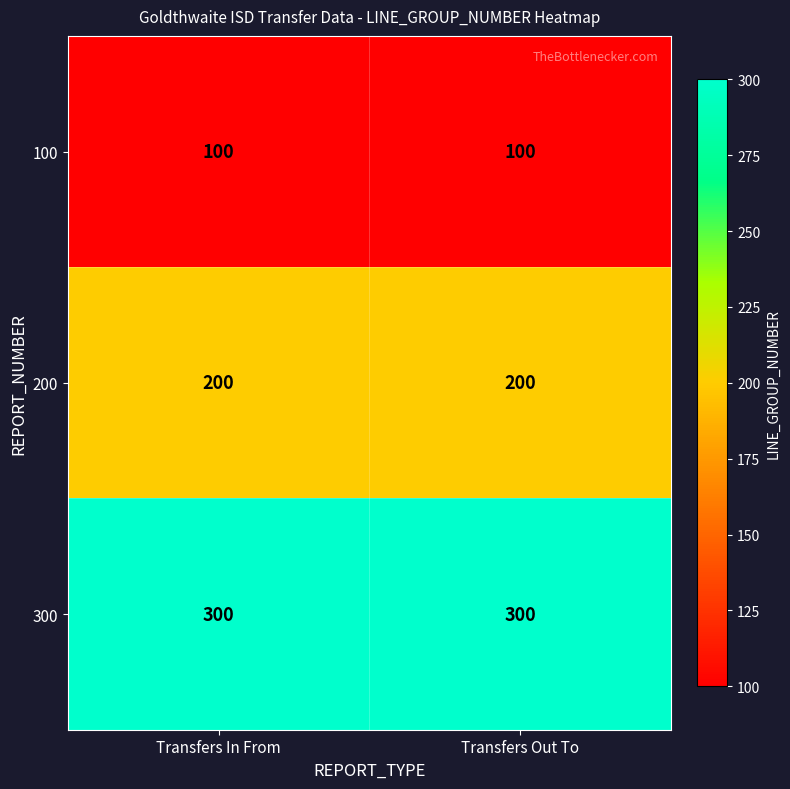

What is the total value across all series at Transfers Out To?

600